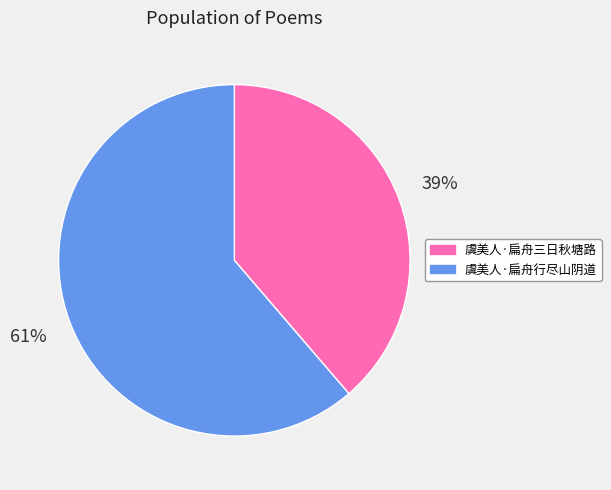

Do 虞美人·扁舟行尽山阴道 and 虞美人·扁舟三日秋塘路 together represent more than half of the pie?

Yes